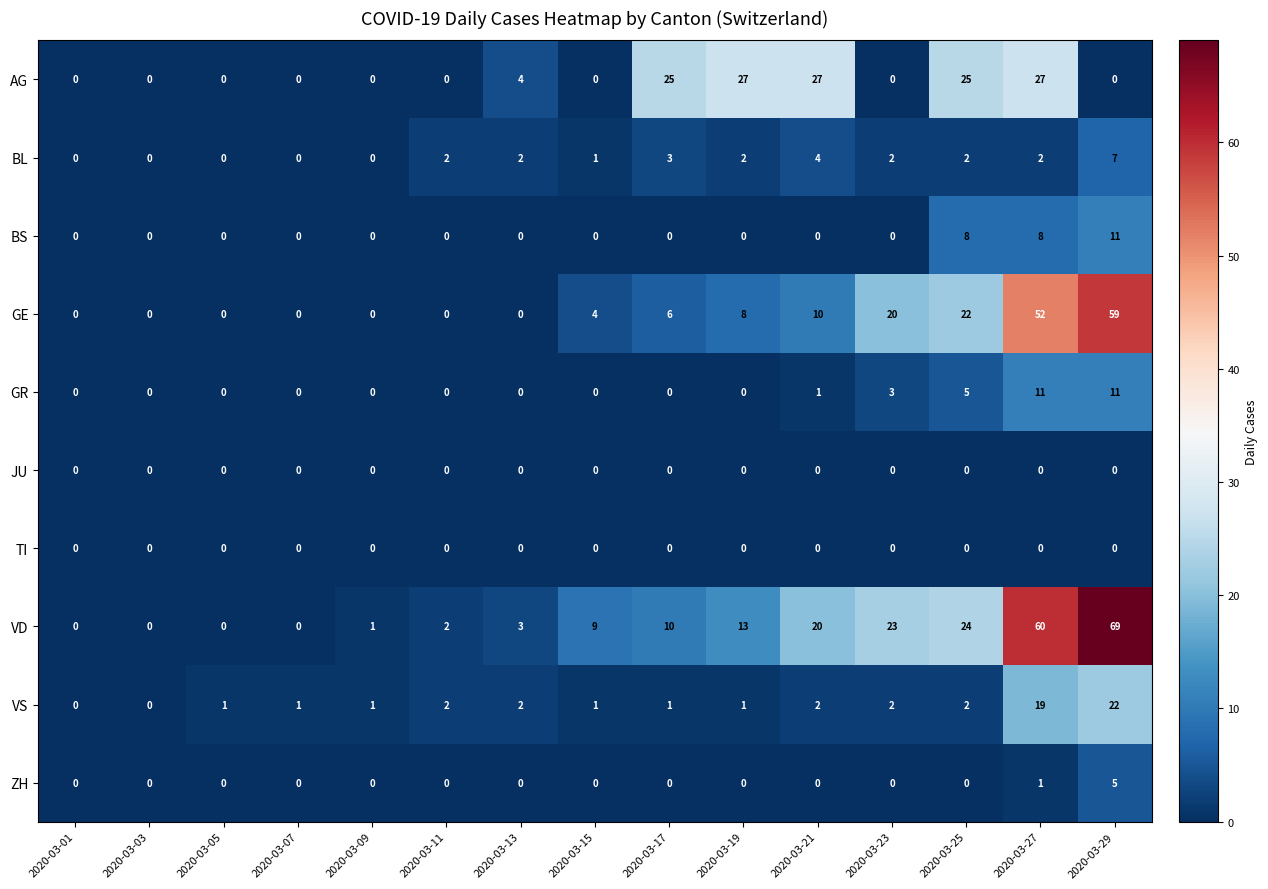

At which category is the sum across all series the highest?

2020-03-29